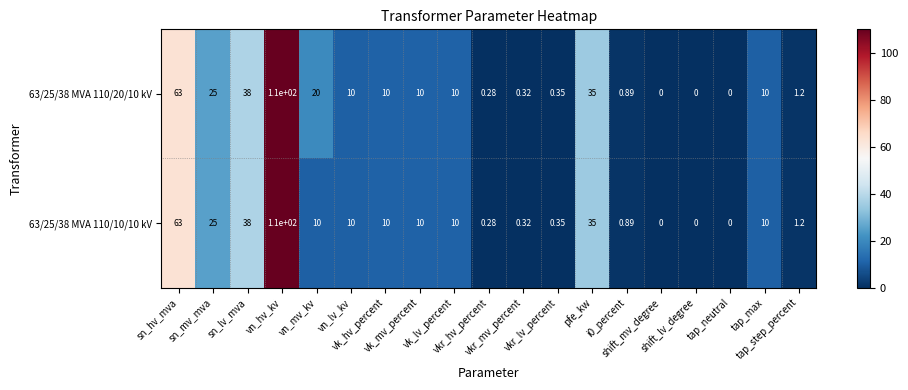

Rank the series by their average value, from lowest to highest.

63/25/38 MVA 110/10/10 kV, 63/25/38 MVA 110/20/10 kV